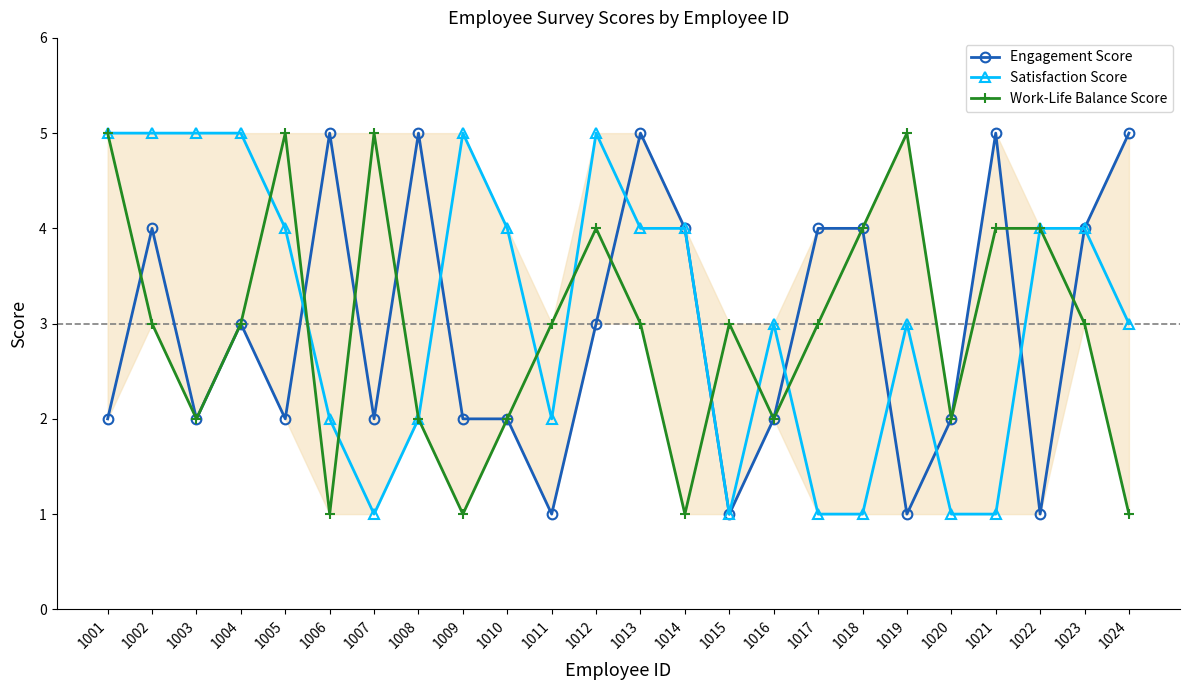

At which label does Work-Life Balance Score first exceed 3?

1001